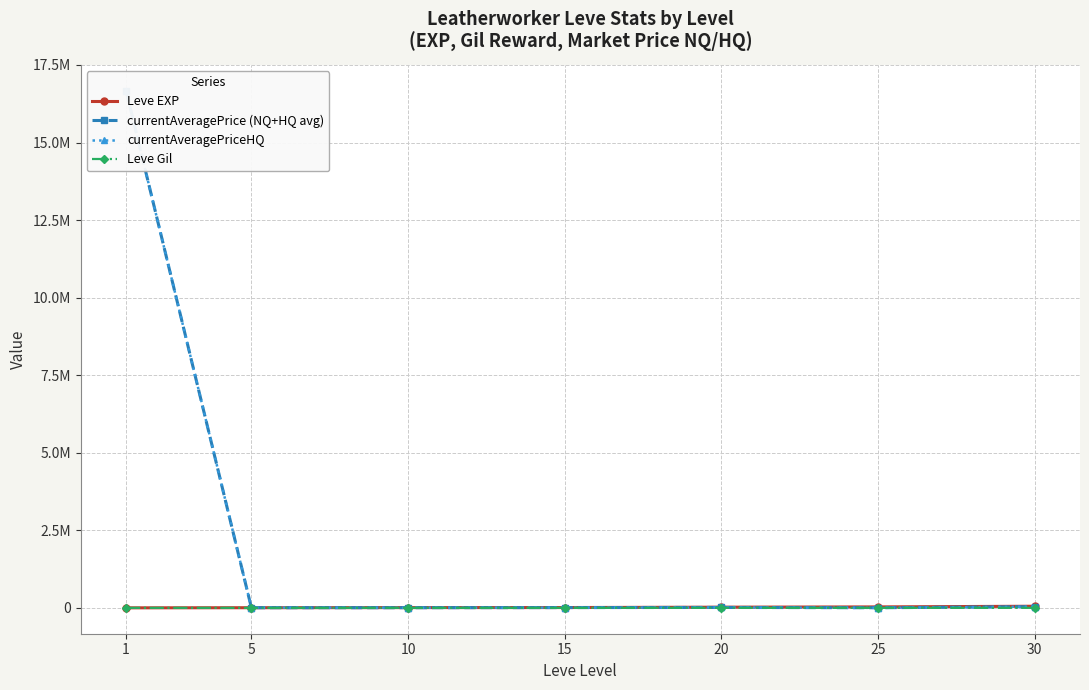

The value of currentAveragePrice (NQ+HQ avg) at 30 is 10604. True or false?

False